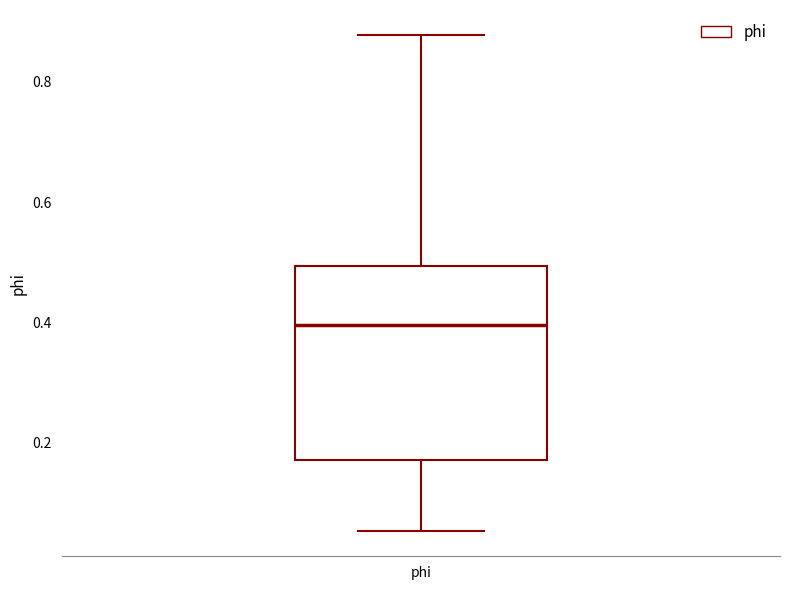

Read this box plot against the y-axis: the position of the median line, the range covered by the box, and the ends of both whiskers. The values are not printed on the chart, so give them approximately, as read against the axis.

median 0.40, box 0.18 to 0.50, whiskers 0.06 to 0.88